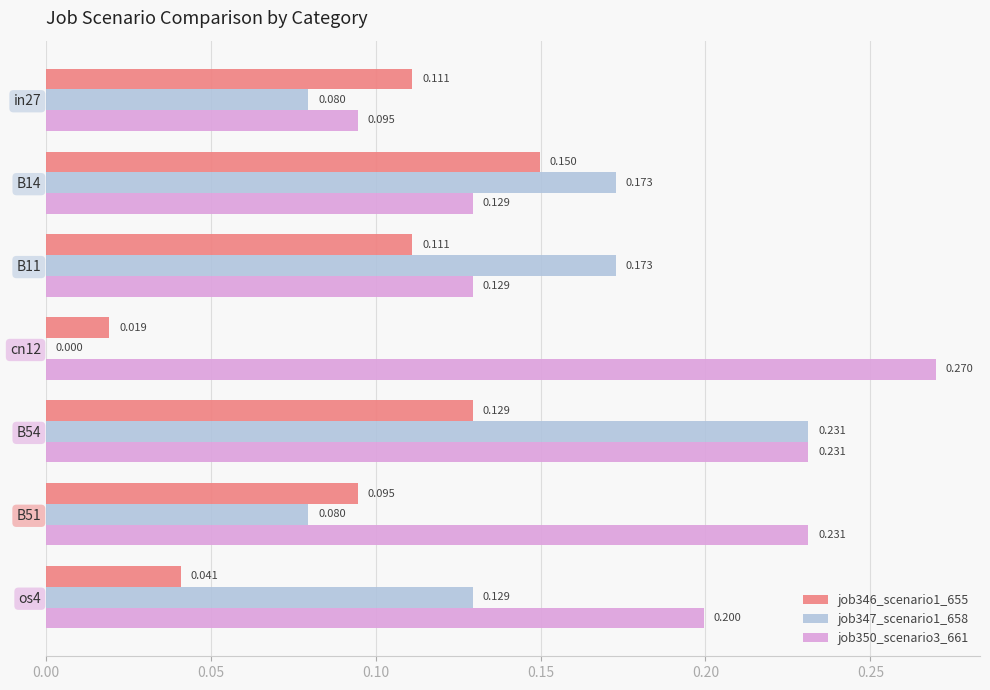

Reading right to left, transcribe all the data shown in this chart.

job346_scenario1_655: 0.0	0.1	0.1	0.0	0.1	0.1	0.1
job347_scenario1_658: 0.1	0.1	0.2	0.0	0.2	0.2	0.1
job350_scenario3_661: 0.2	0.2	0.2	0.3	0.1	0.1	0.1